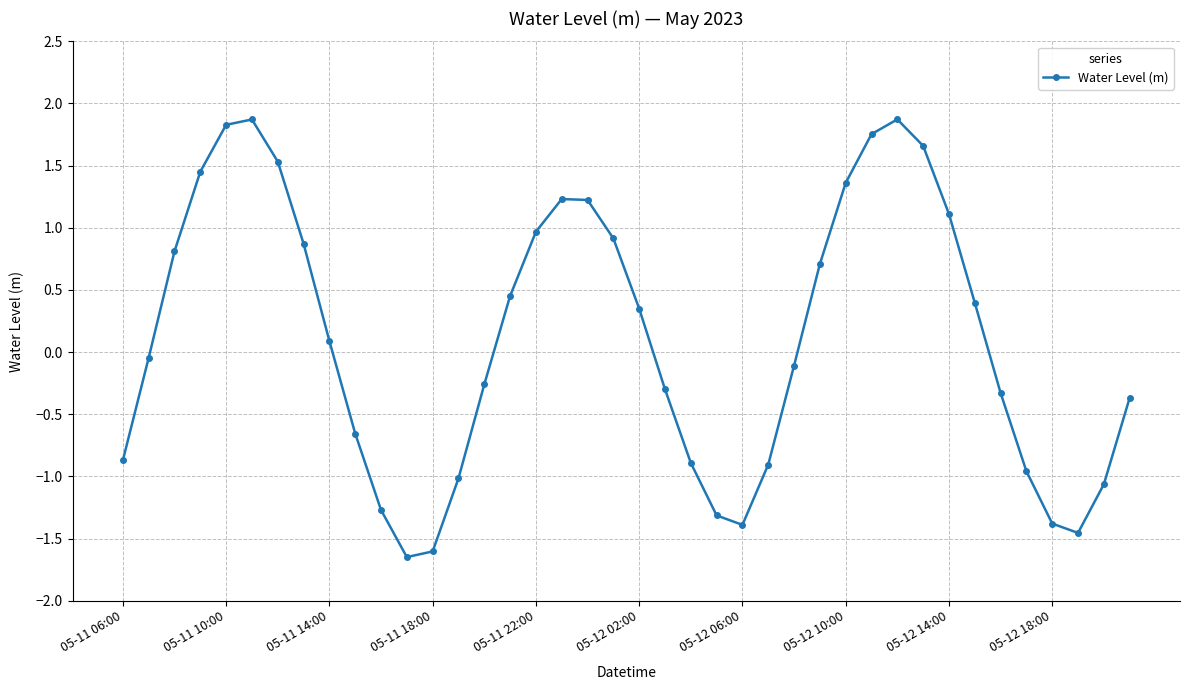

What is the greatest value displayed?

1.9